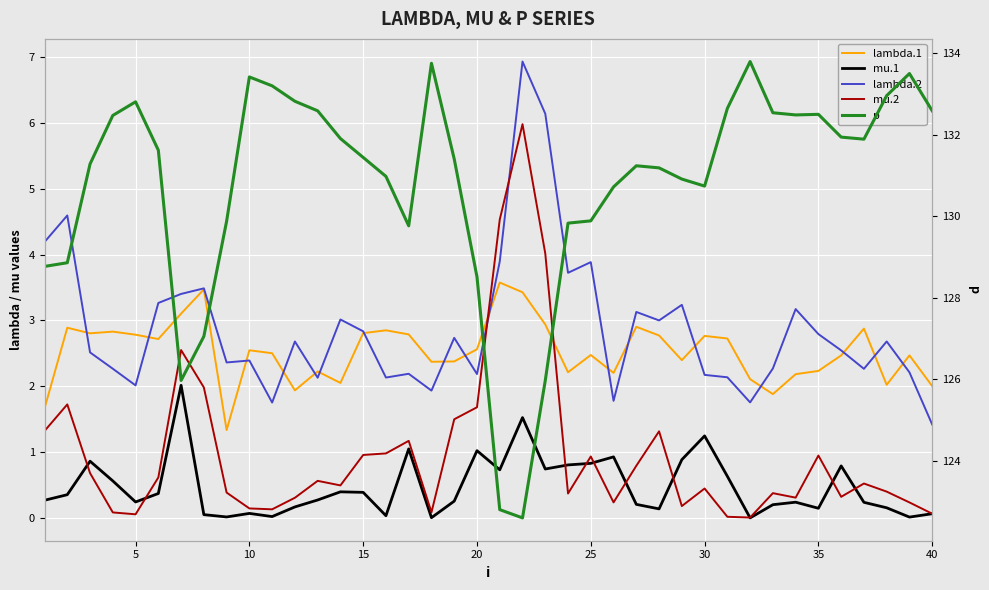

True or false: mu.1 and lambda.2 cross at least once.

False